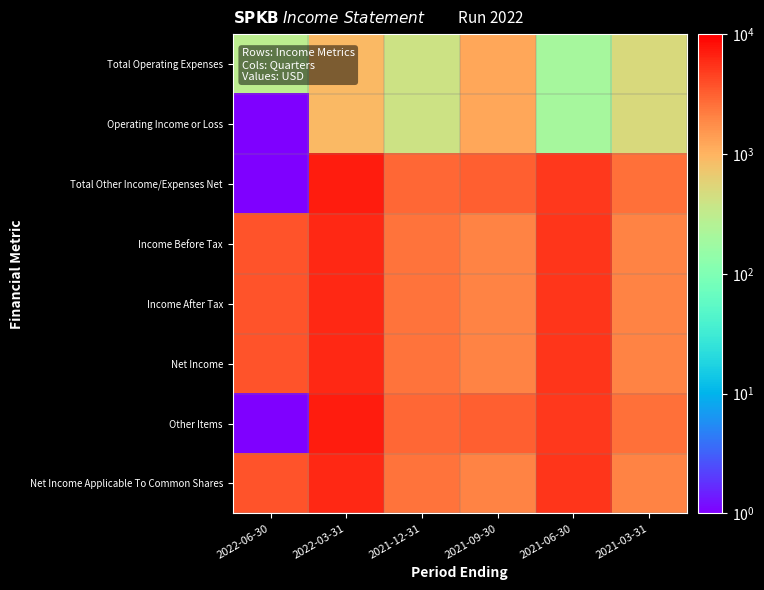

Rank the series at 2022-06-30 from lowest to highest value.

Operating Income or Loss, Total Other Income/Expenses Net, Other Items, Total Operating Expenses, Income Before Tax, Income After Tax, Net Income, Net Income Applicable To Common Shares